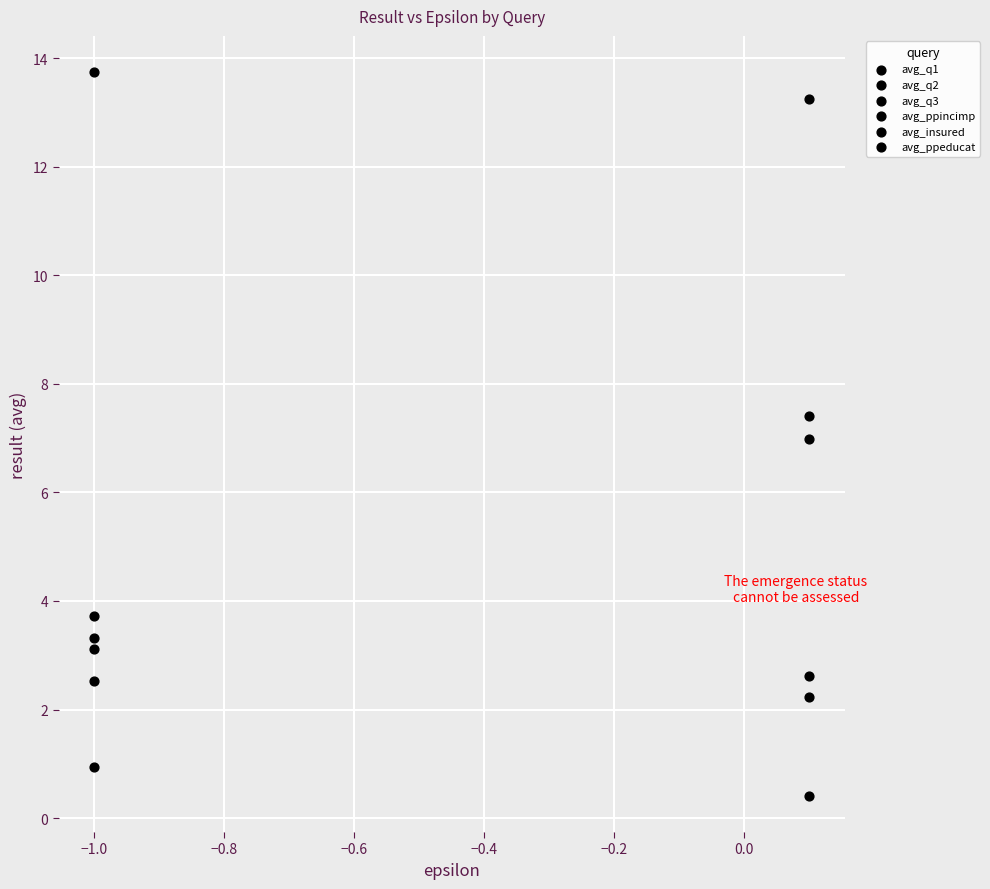

How many points are shown in the scatter plot?

12